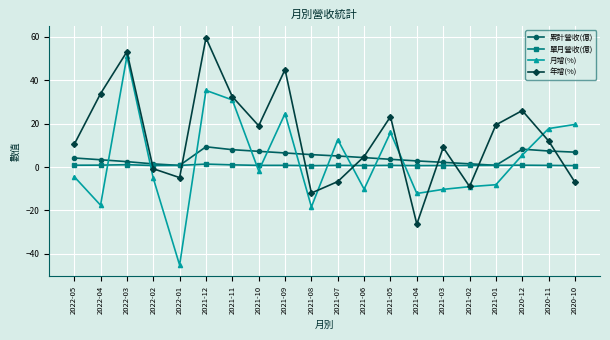

True or false: 累計營收(億) has more than 1 interior local peaks.

True